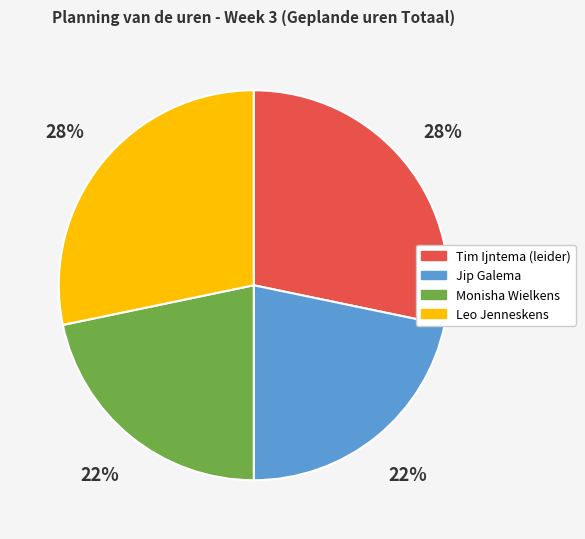

True or false: Leo Jenneskens accounts for 28% of the total.

True